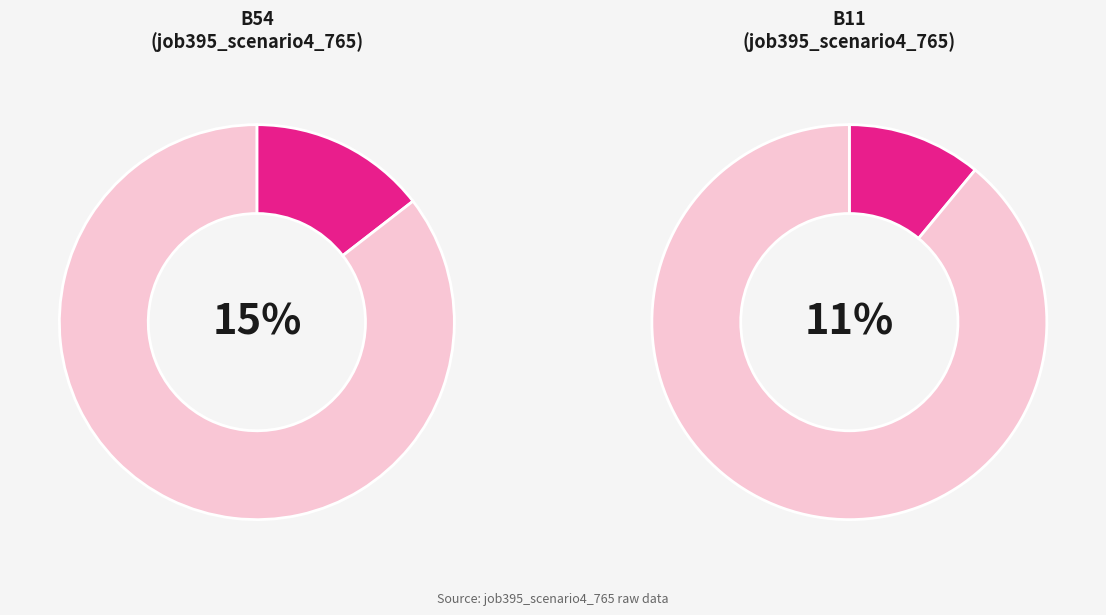

Does B54 account for over 50% of the chart?

No